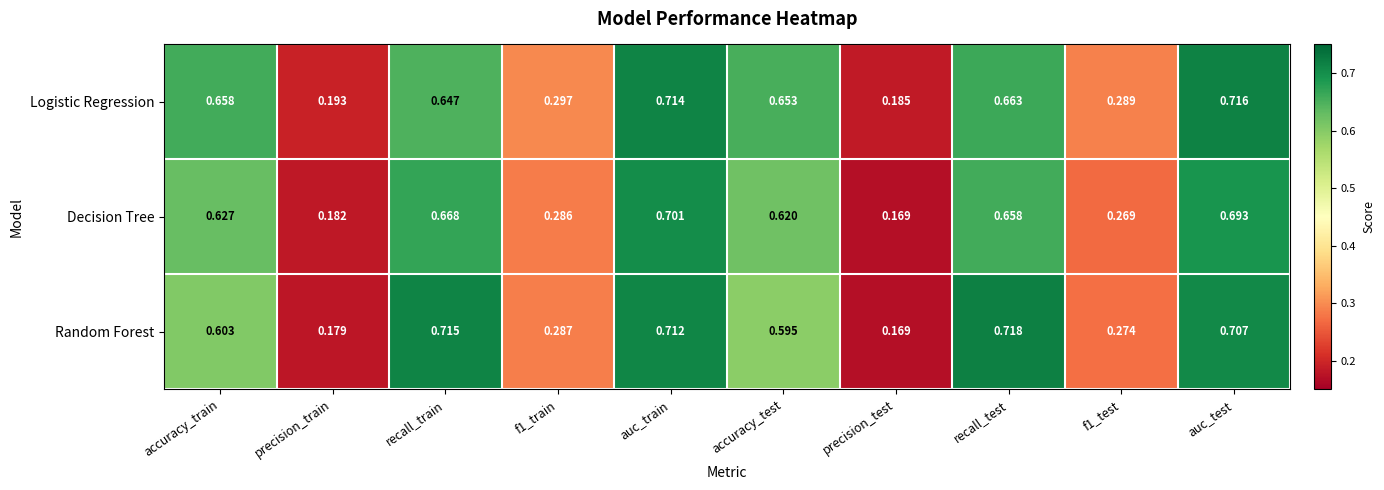

List the series in order of their overall mean, lowest first.

Decision Tree, Random Forest, Logistic Regression